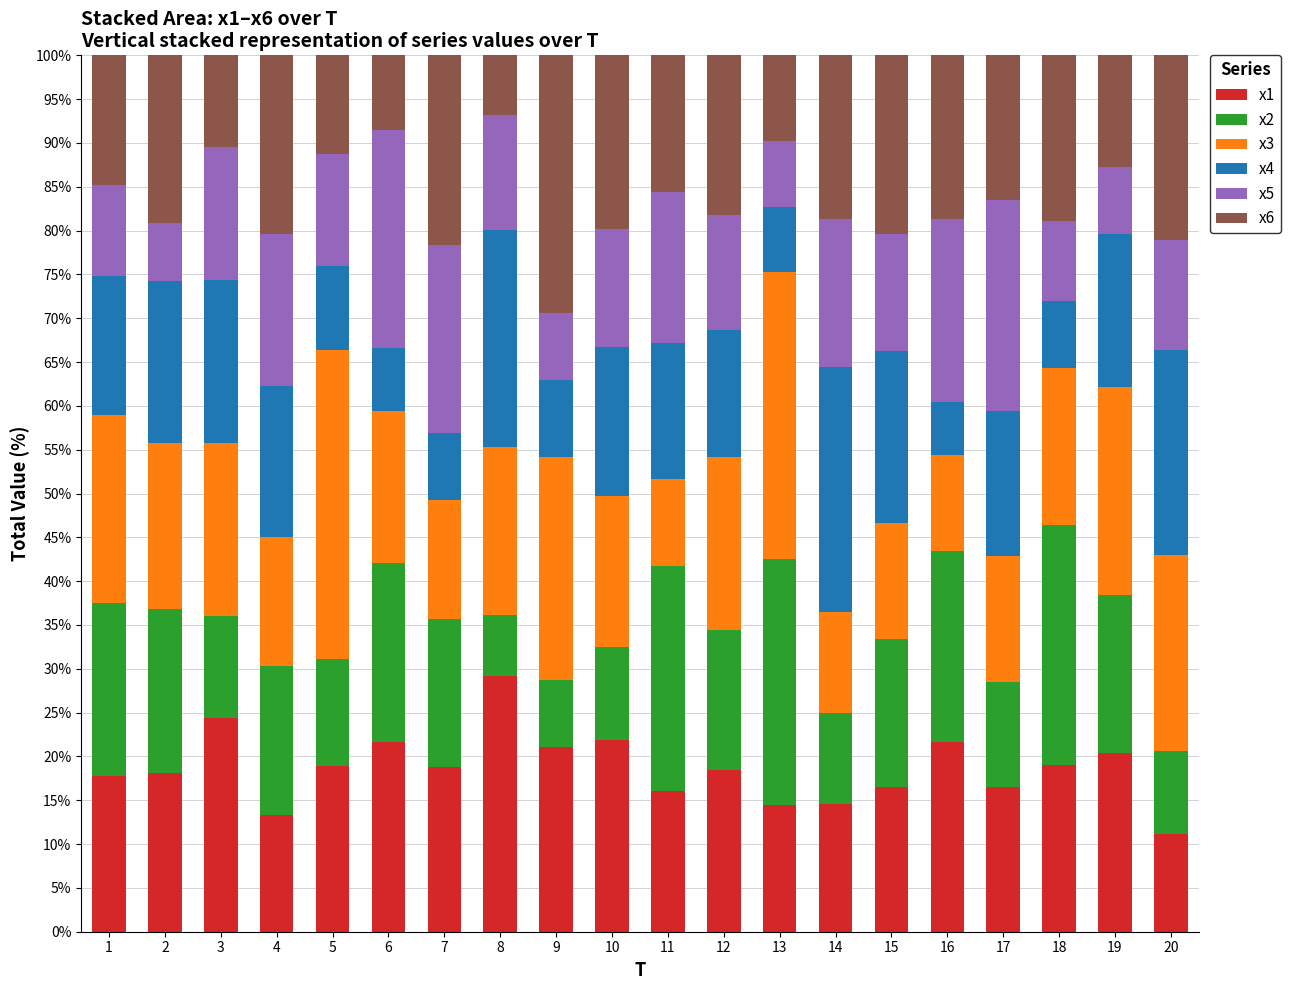

What is the highest value of the x1 series?

29.2